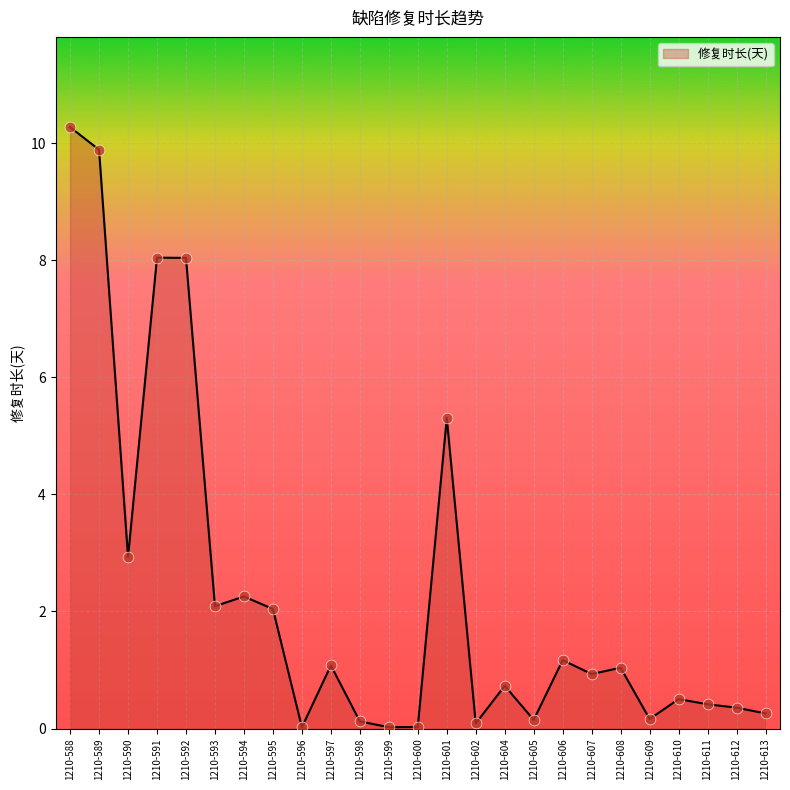

Approximately how many times larger is the value at 1210-607 compared to 1210-594?

0.4